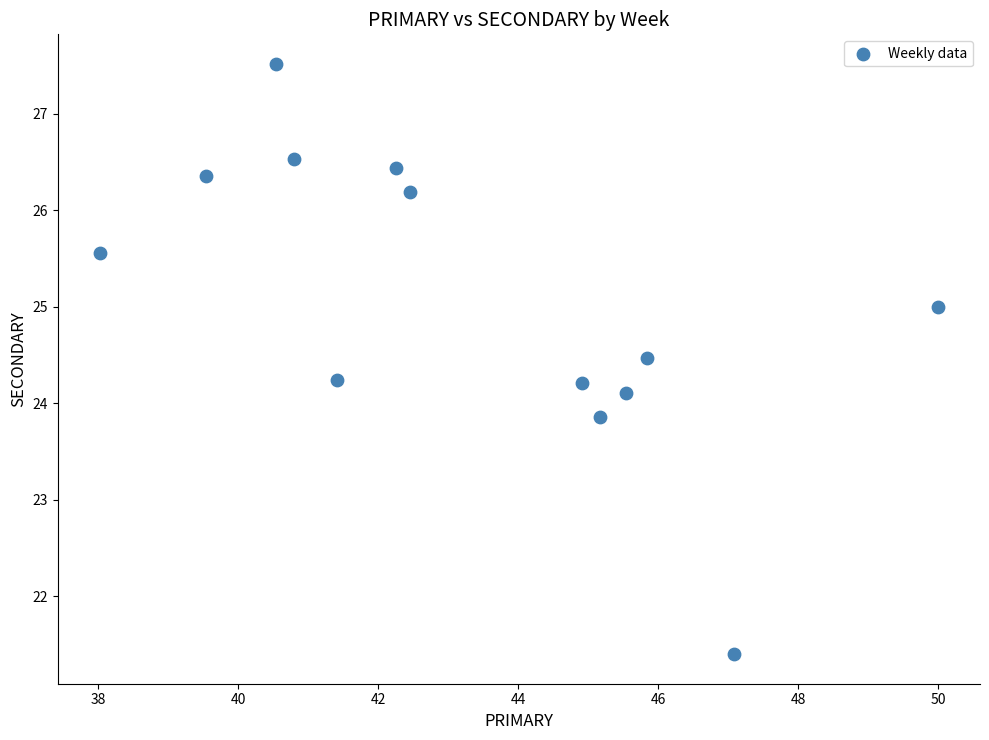

What is the range of X values (max minus min)?

12.0